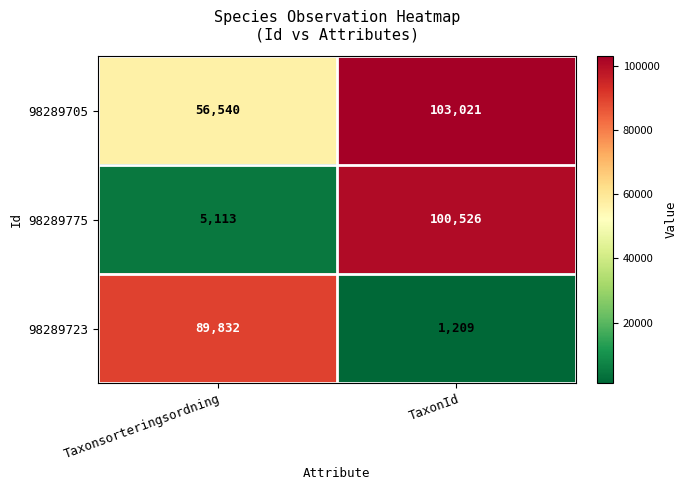

Is it true that 98289723 equals 1937 at TaxonId?

False